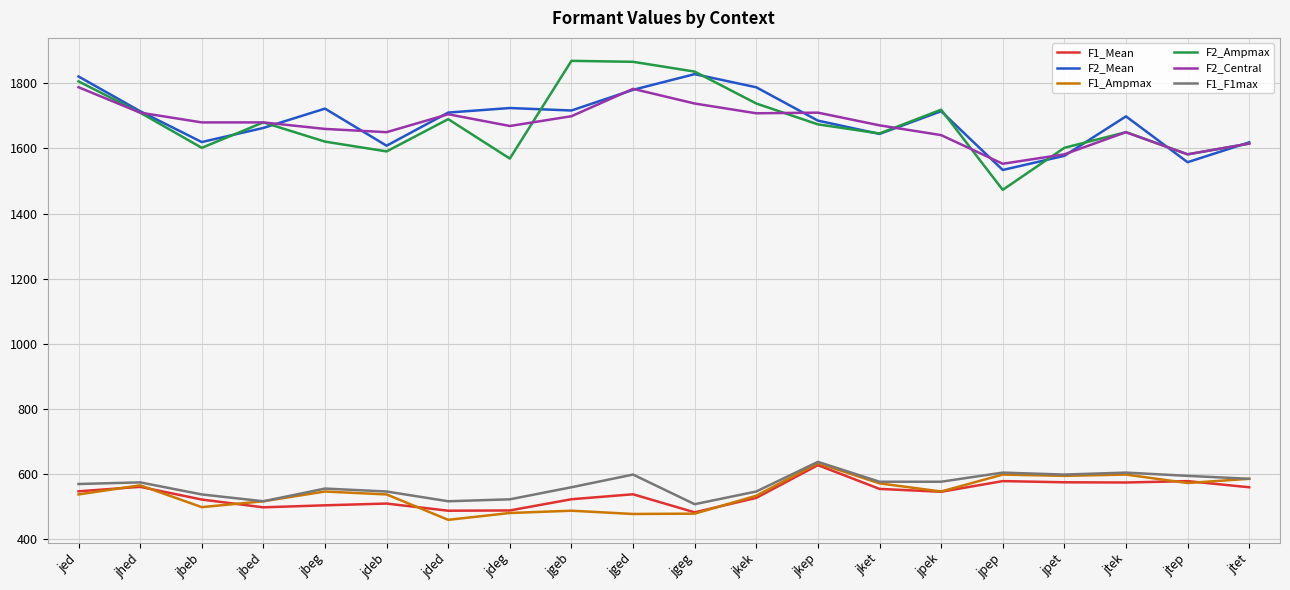

What position from the right is jpep?

5